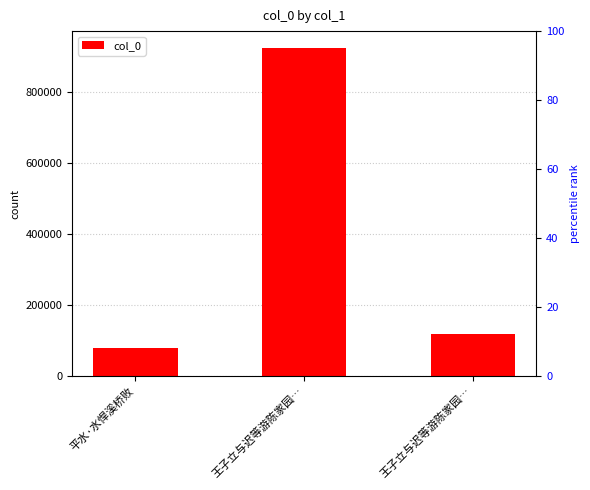

Count the number of values greater than 117604.

1